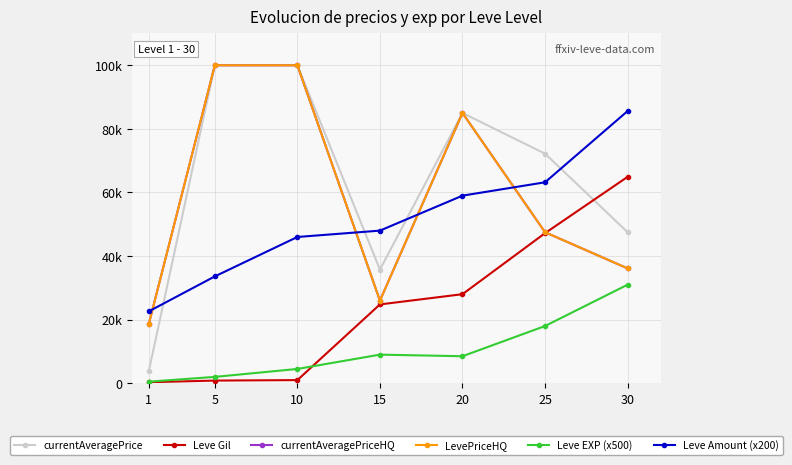

Is this an area chart (filled region under the line)?

No